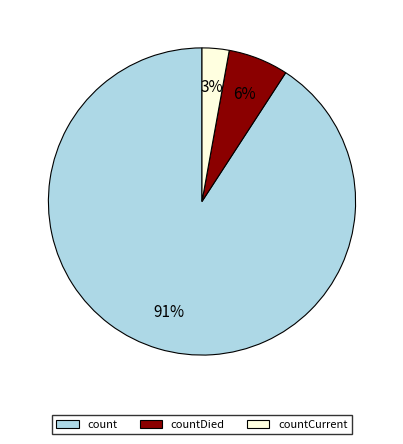

Rank the categories by value from lowest to highest.

countCurrent, countDied, count